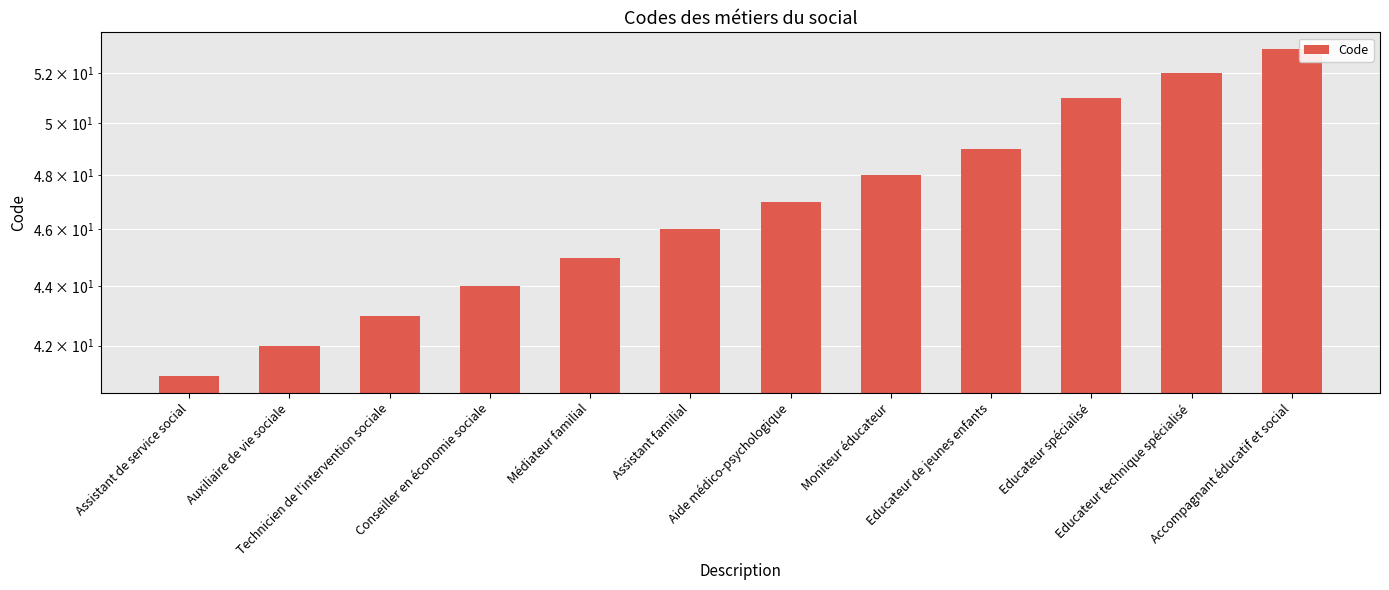

Reading left to right, list all the values displayed in this chart.

41	42	43	44	45	46	47	48	49	51	52	53